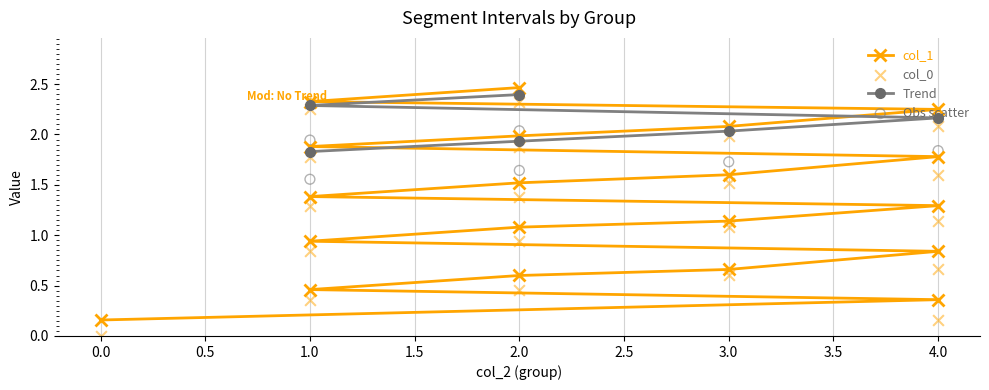

Which series contains the lowest Y value?

col_0